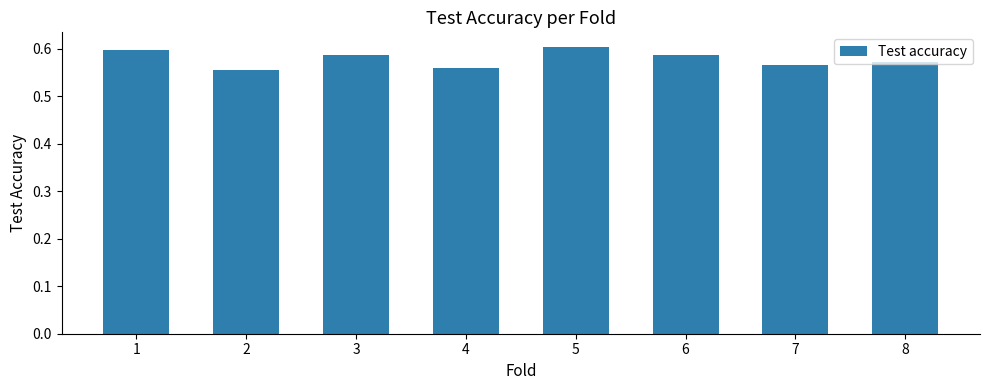

Between 2 and 8, which is larger?

8